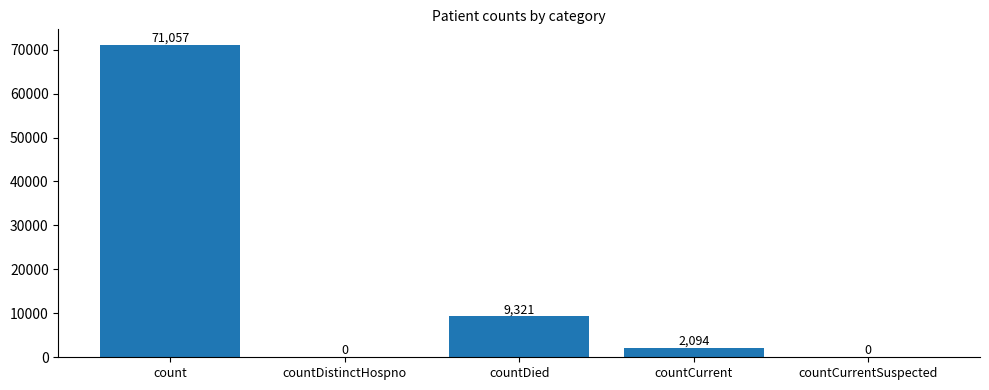

What is the greatest value displayed?

71057